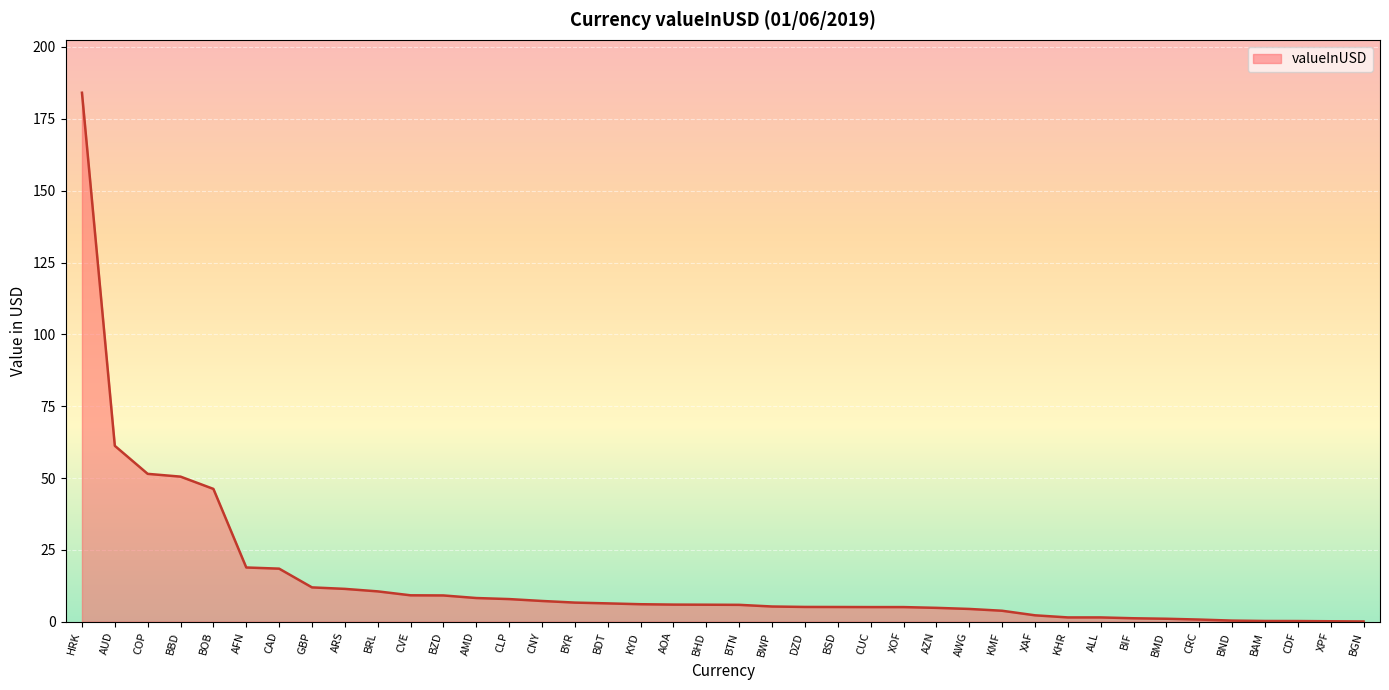

Count the number of categories in the chart.

40